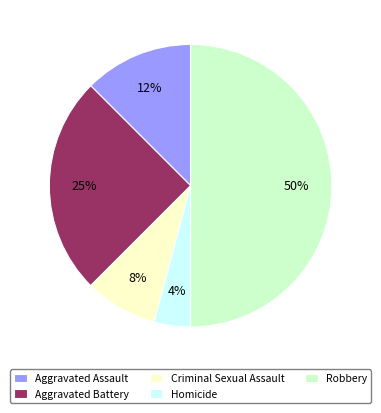

Is Aggravated Assault the majority of the pie?

No